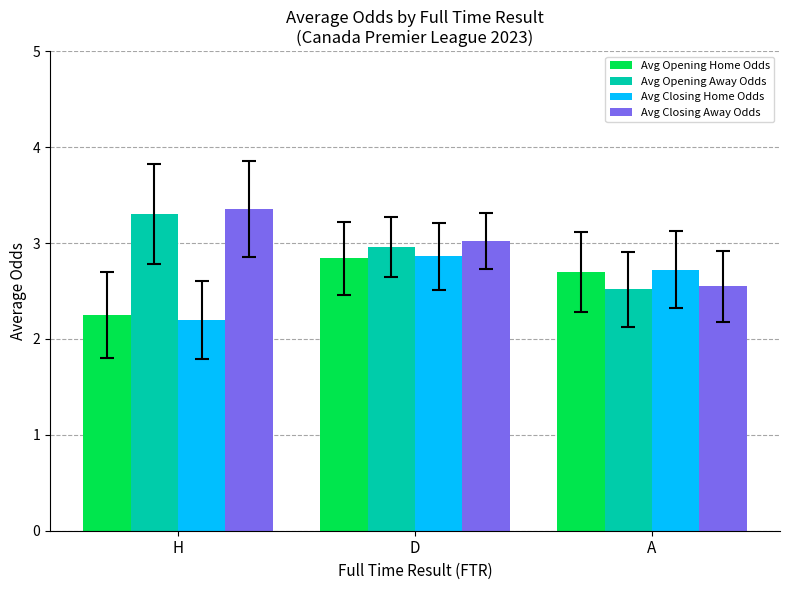

Is it true that Avg Opening Away Odds equals 3.0 at D?

True